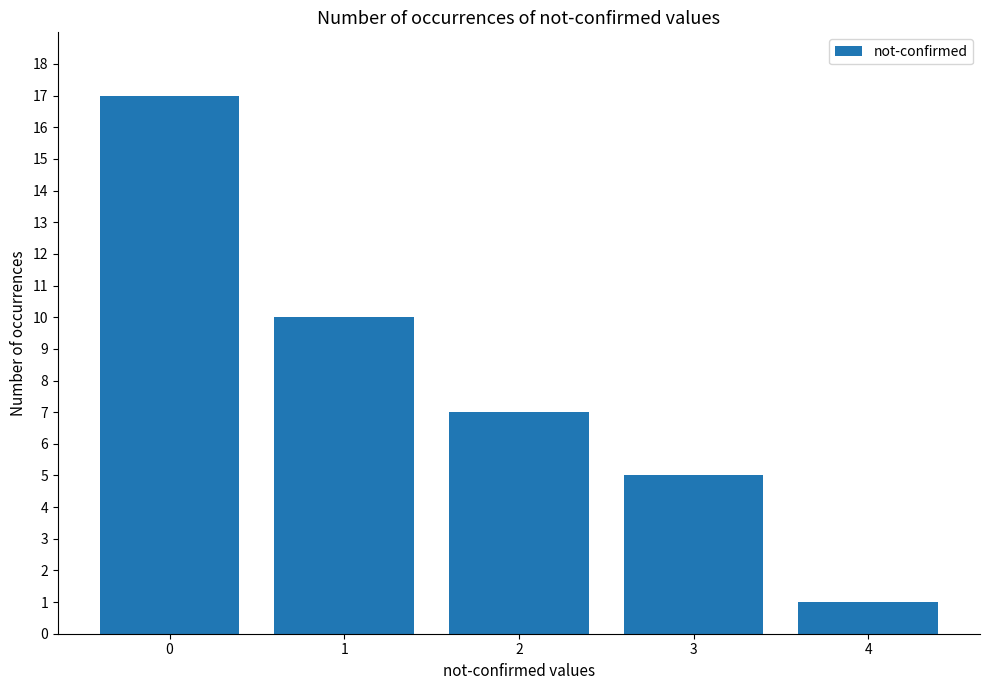

What is the minimum value shown in the chart?

1